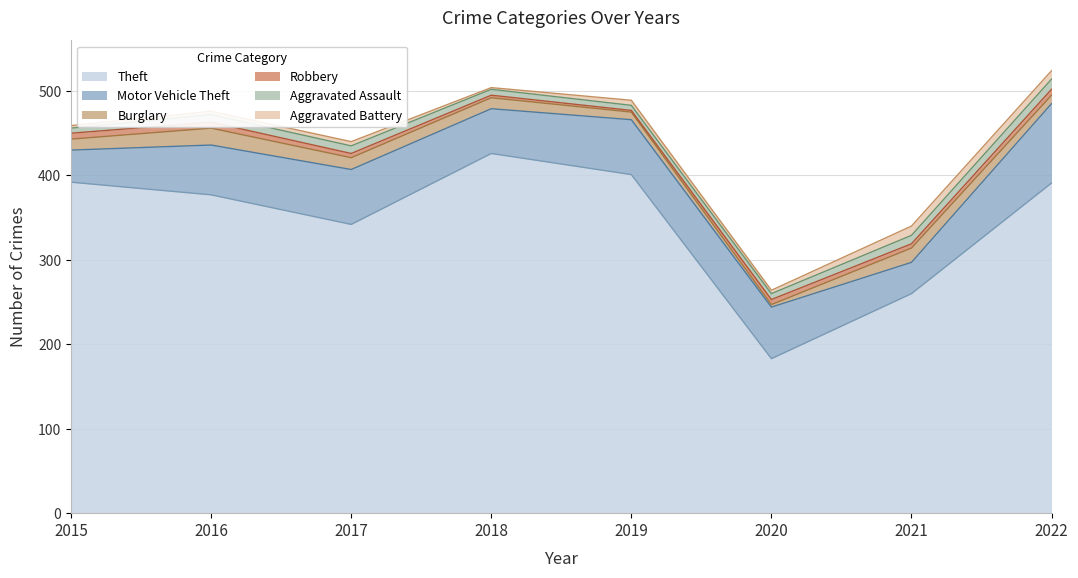

What is the average value of the Burglary series?

12